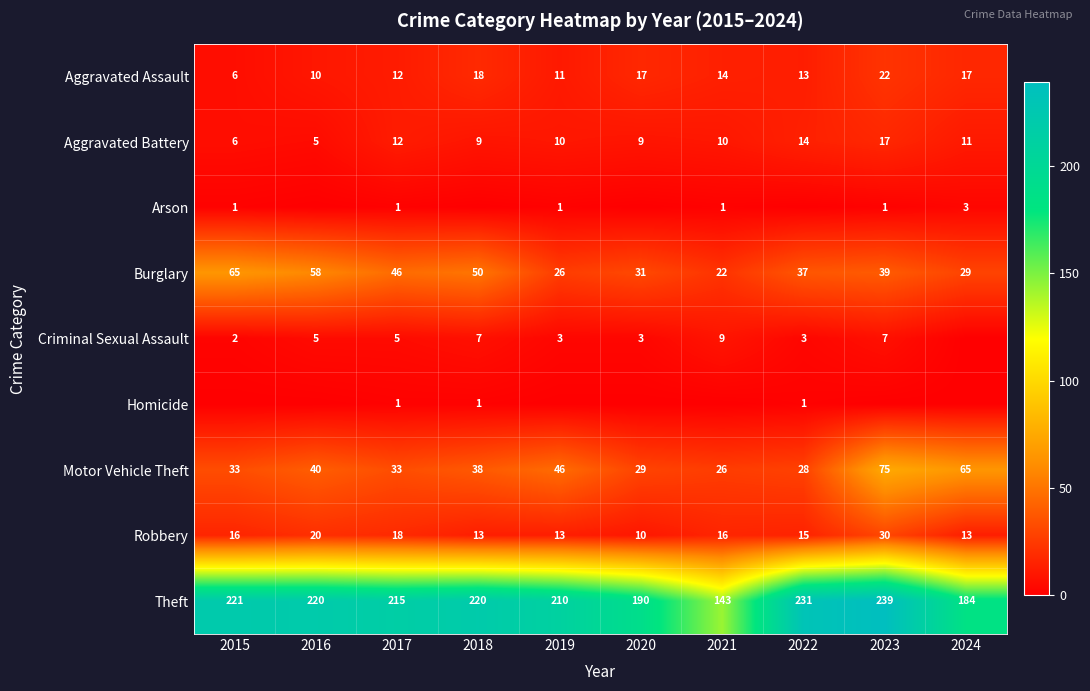

At how many categories does at least one series exceed 186?

8